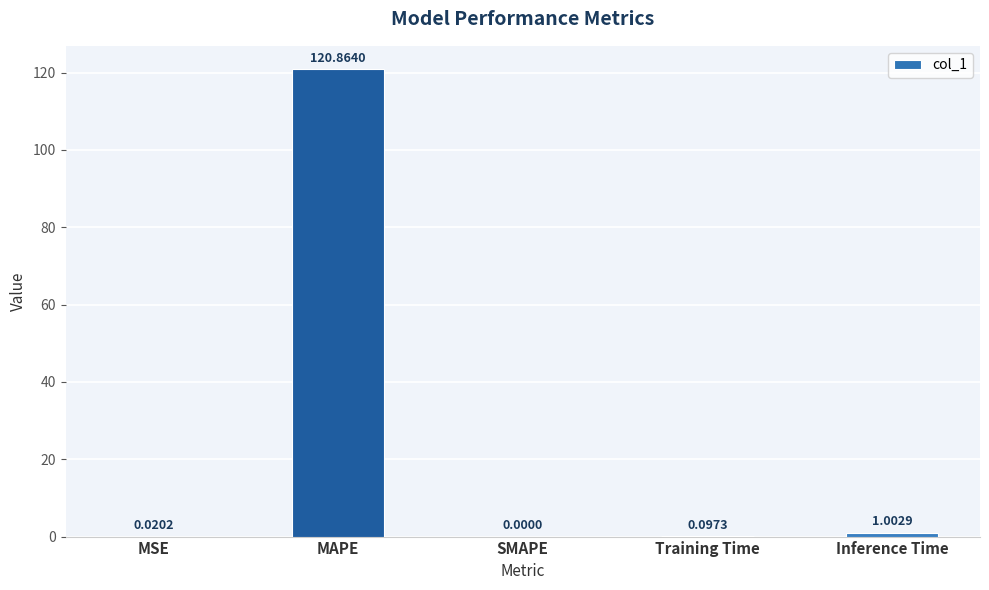

At which label is the value closest to 60?

Inference Time